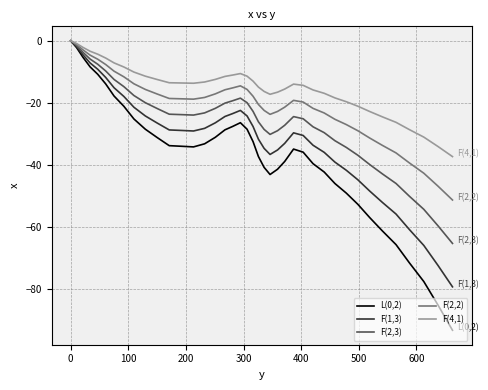

What are all the series names shown in the legend?

L(0,2), F(1,3), F(2,3), F(2,2), F(4,1)